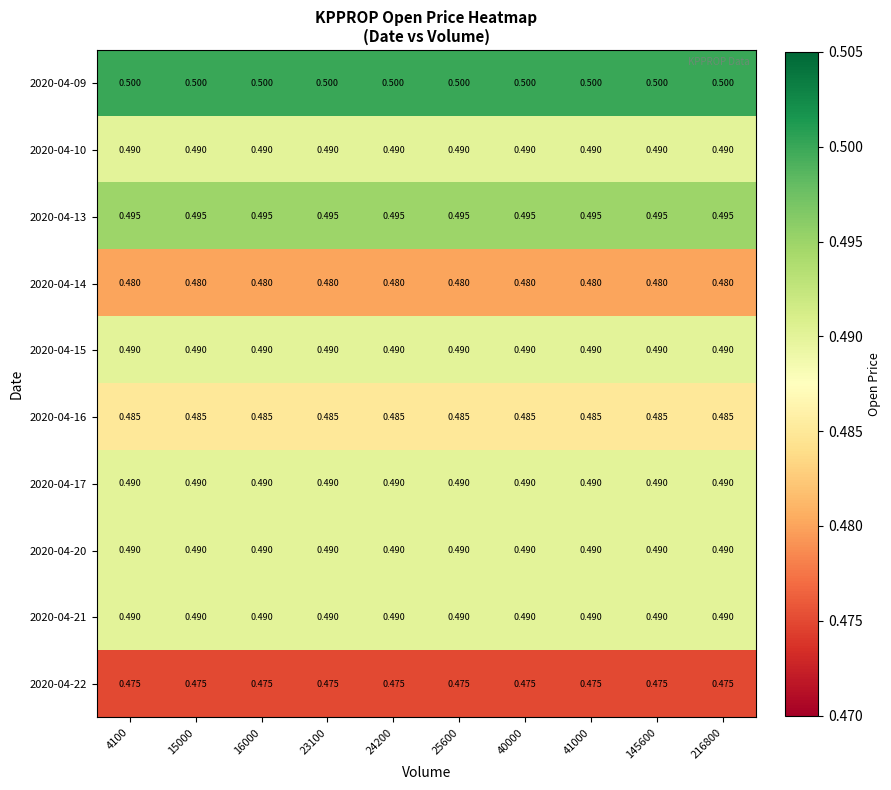

How many series are shown in this chart?

10